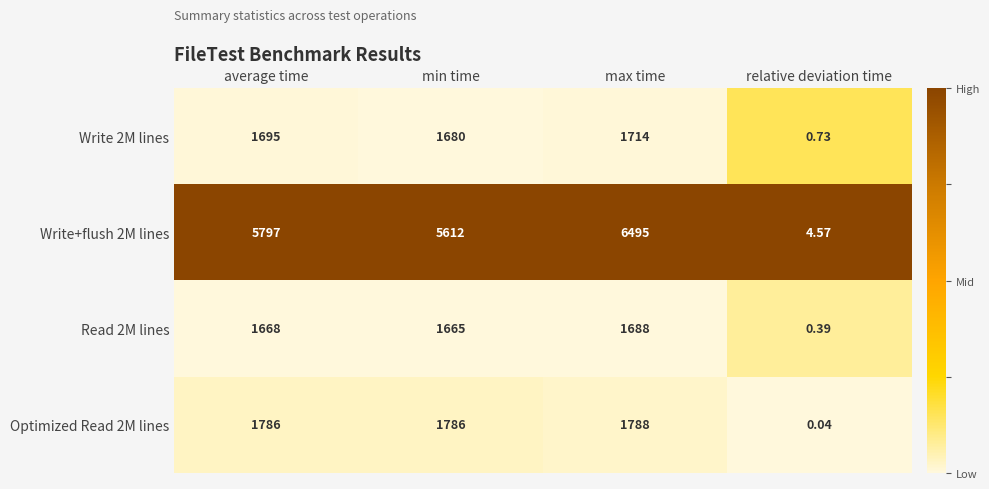

At which label does Write 2M lines reach its peak?

max time